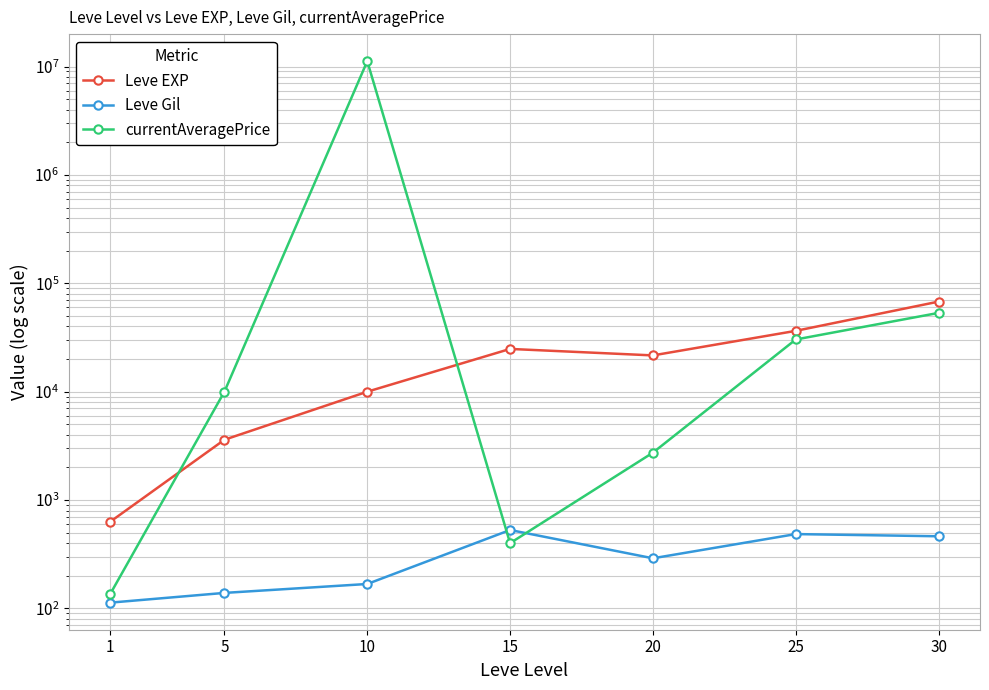

Rank the categories by currentAveragePrice value from lowest to highest.

1, 15, 20, 5, 25, 30, 10